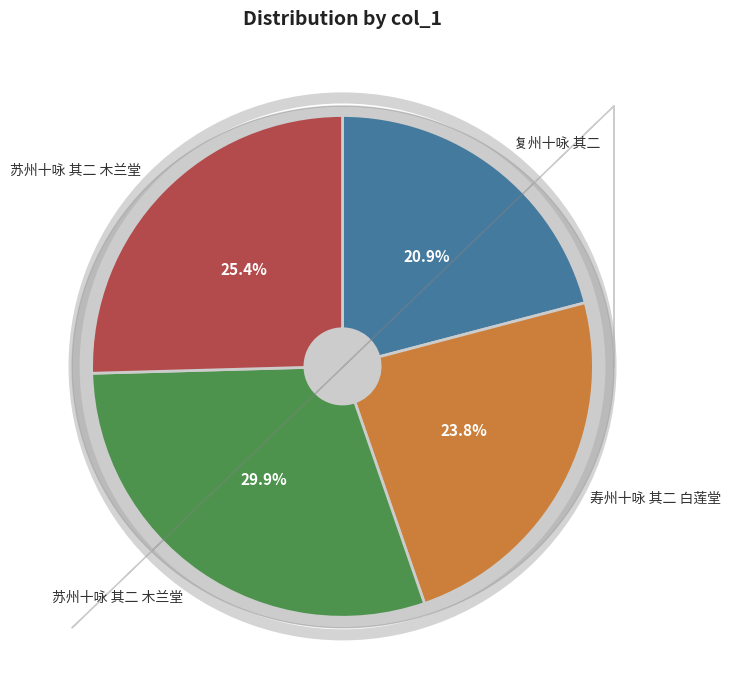

Does any single category account for the majority?

No